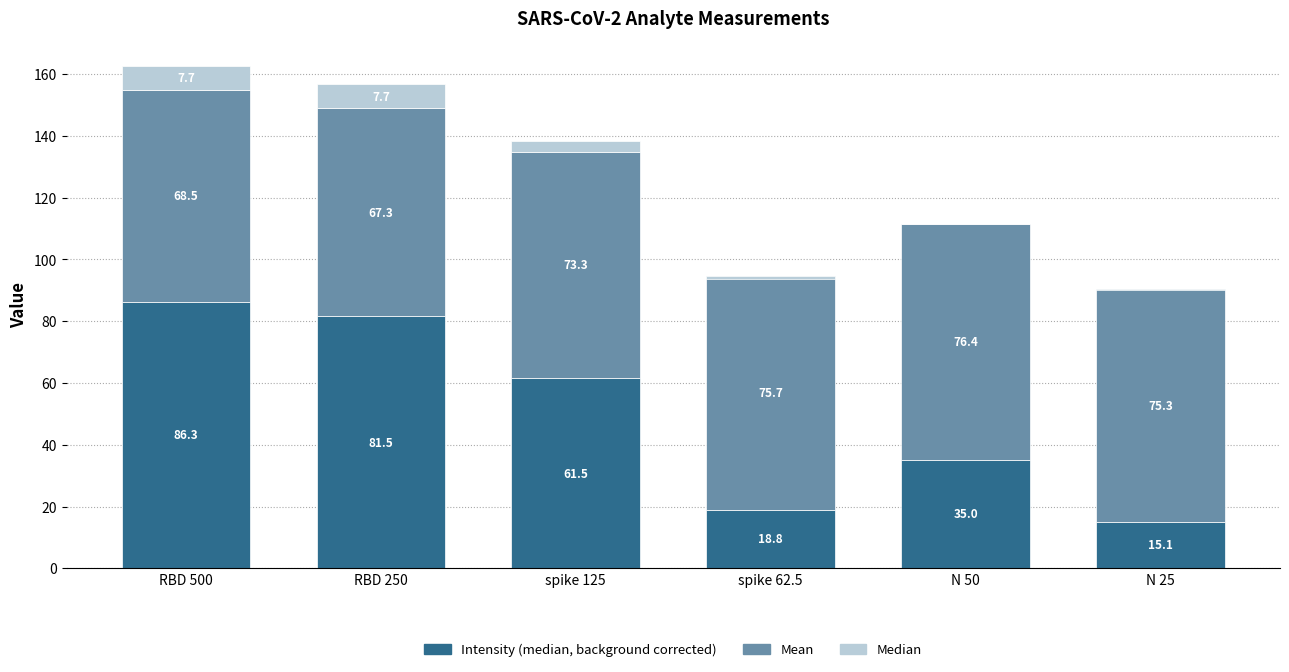

Where does the Median series first go above 3?

RBD 500